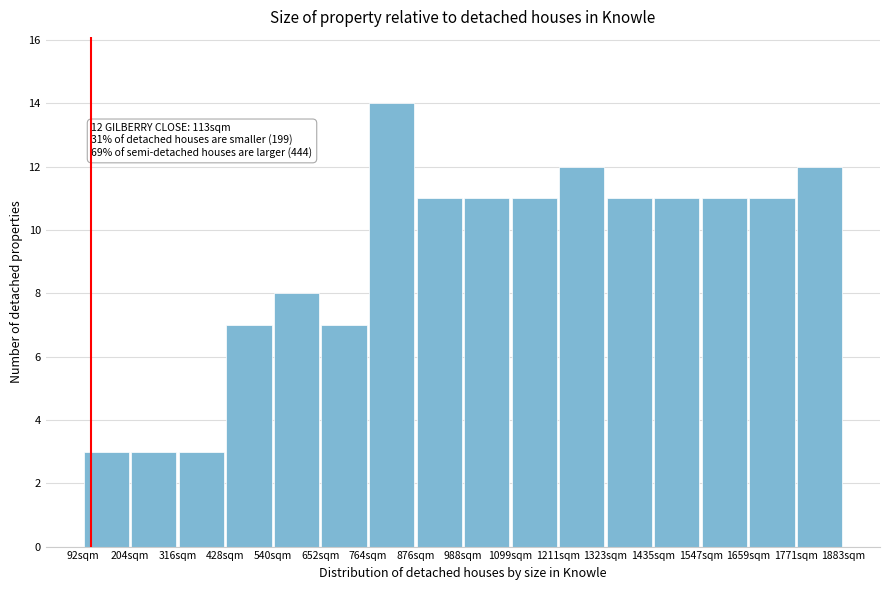

Which range on the x-axis has the tallest bar?

760 to 880